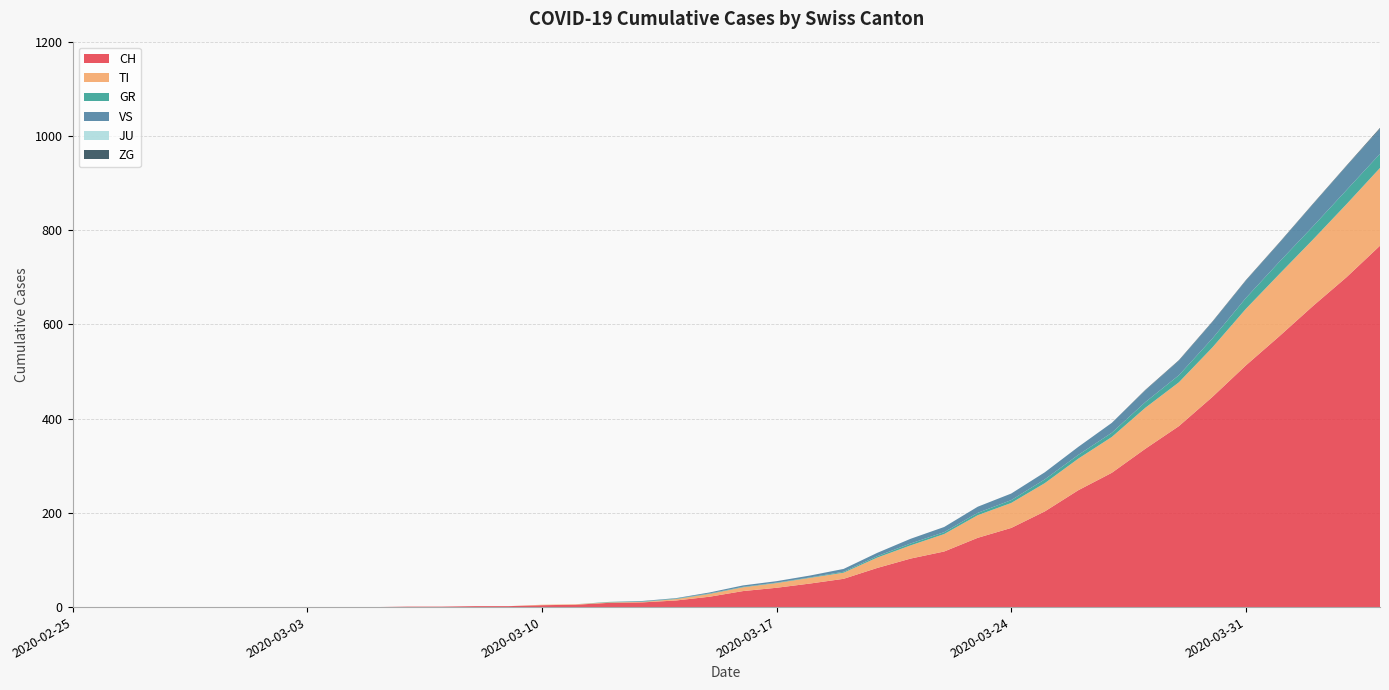

Reading left to right, list all the values displayed in this chart.

CH: 2020-02-25=0	2020-02-26=0	2020-02-27=0	2020-02-28=0	2020-02-29=0	2020-03-01=0	2020-03-02=0	2020-03-03=0	2020-03-04=0	2020-03-05=0	2020-03-06=1	2020-03-07=1	2020-03-08=2	2020-03-09=2	2020-03-10=4	2020-03-11=5	2020-03-12=9	2020-03-13=10	2020-03-14=14	2020-03-15=22	2020-03-16=34	2020-03-17=41	2020-03-18=50	2020-03-19=60	2020-03-20=83	2020-03-21=103	2020-03-22=118	2020-03-23=147	2020-03-24=168	2020-03-25=203	2020-03-26=248	2020-03-27=285	2020-03-28=336	2020-03-29=384	2020-03-30=446	2020-03-31=513	2020-04-01=575	2020-04-02=639	2020-04-03=700	2020-04-04=767
TI: 2020-02-25=0	2020-02-26=0	2020-02-27=0	2020-02-28=0	2020-02-29=0	2020-03-01=0	2020-03-02=0	2020-03-03=0	2020-03-04=0	2020-03-05=0	2020-03-06=0	2020-03-07=0	2020-03-08=0	2020-03-09=0	2020-03-10=1	2020-03-11=1	2020-03-12=1	2020-03-13=1	2020-03-14=3	2020-03-15=6	2020-03-16=8	2020-03-17=10	2020-03-18=12	2020-03-19=13	2020-03-20=22	2020-03-21=28	2020-03-22=37	2020-03-23=48	2020-03-24=53	2020-03-25=60	2020-03-26=67	2020-03-27=76	2020-03-28=87	2020-03-29=93	2020-03-30=105	2020-03-31=120	2020-04-01=132	2020-04-02=141	2020-04-03=155	2020-04-04=165
GR: 2020-02-25=0	2020-02-26=0	2020-02-27=0	2020-02-28=0	2020-02-29=0	2020-03-01=0	2020-03-02=0	2020-03-03=0	2020-03-04=0	2020-03-05=0	2020-03-06=0	2020-03-07=0	2020-03-08=0	2020-03-09=0	2020-03-10=0	2020-03-11=0	2020-03-12=1	2020-03-13=1	2020-03-14=1	2020-03-15=1	2020-03-16=1	2020-03-17=1	2020-03-18=1	2020-03-19=2	2020-03-20=3	2020-03-21=4	2020-03-22=4	2020-03-23=5	2020-03-24=6	2020-03-25=8	2020-03-26=8	2020-03-27=9	2020-03-28=12	2020-03-29=15	2020-03-30=19	2020-03-31=23	2020-04-01=26	2020-04-02=28	2020-04-03=30	2020-04-04=30
VS: 2020-02-25=0	2020-02-26=0	2020-02-27=0	2020-02-28=0	2020-02-29=0	2020-03-01=0	2020-03-02=0	2020-03-03=0	2020-03-04=0	2020-03-05=0	2020-03-06=0	2020-03-07=0	2020-03-08=0	2020-03-09=0	2020-03-10=0	2020-03-11=0	2020-03-12=0	2020-03-13=1	2020-03-14=1	2020-03-15=2	2020-03-16=3	2020-03-17=3	2020-03-18=4	2020-03-19=6	2020-03-20=7	2020-03-21=10	2020-03-22=11	2020-03-23=13	2020-03-24=14	2020-03-25=15	2020-03-26=17	2020-03-27=21	2020-03-28=25	2020-03-29=31	2020-03-30=35	2020-03-31=37	2020-04-01=40	2020-04-02=47	2020-04-03=51	2020-04-04=53
JU: 2020-02-25=0	2020-02-26=0	2020-02-27=0	2020-02-28=0	2020-02-29=0	2020-03-01=0	2020-03-02=0	2020-03-03=0	2020-03-04=0	2020-03-05=0	2020-03-06=0	2020-03-07=0	2020-03-08=0	2020-03-09=0	2020-03-10=0	2020-03-11=0	2020-03-12=0	2020-03-13=0	2020-03-14=0	2020-03-15=0	2020-03-16=0	2020-03-17=0	2020-03-18=0	2020-03-19=0	2020-03-20=0	2020-03-21=0	2020-03-22=0	2020-03-23=0	2020-03-24=0	2020-03-25=0	2020-03-26=0	2020-03-27=0	2020-03-28=0	2020-03-29=0	2020-03-30=0	2020-03-31=0	2020-04-01=0	2020-04-02=0	2020-04-03=0	2020-04-04=0
ZG: 2020-02-25=0	2020-02-26=0	2020-02-27=0	2020-02-28=0	2020-02-29=0	2020-03-01=0	2020-03-02=0	2020-03-03=0	2020-03-04=0	2020-03-05=0	2020-03-06=0	2020-03-07=0	2020-03-08=0	2020-03-09=0	2020-03-10=0	2020-03-11=0	2020-03-12=0	2020-03-13=0	2020-03-14=0	2020-03-15=0	2020-03-16=0	2020-03-17=0	2020-03-18=0	2020-03-19=0	2020-03-20=0	2020-03-21=0	2020-03-22=0	2020-03-23=0	2020-03-24=0	2020-03-25=0	2020-03-26=0	2020-03-27=0	2020-03-28=1	2020-03-29=1	2020-03-30=1	2020-03-31=1	2020-04-01=1	2020-04-02=1	2020-04-03=1	2020-04-04=2